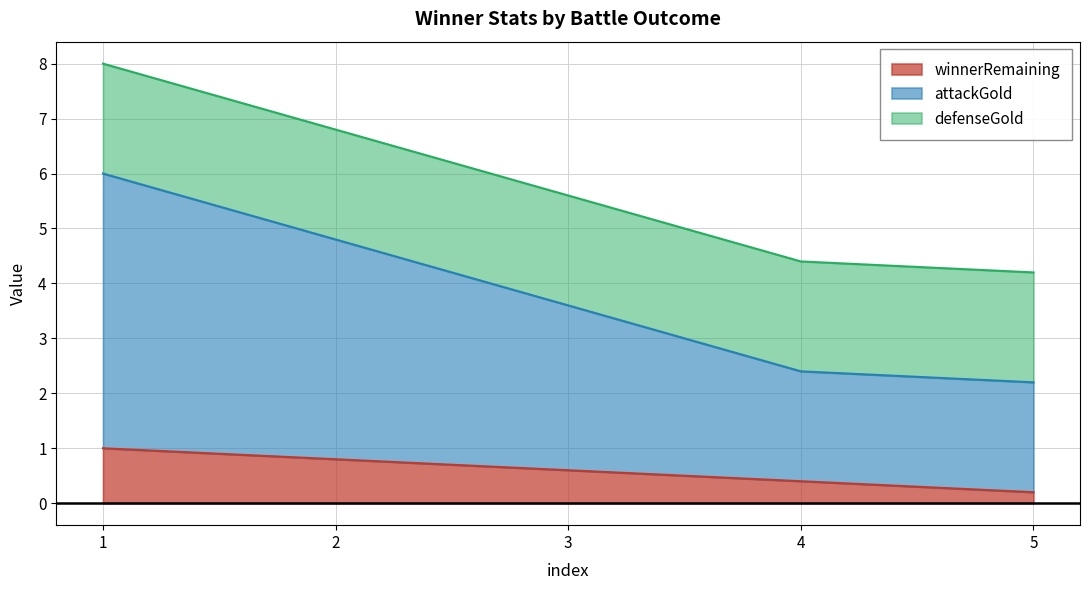

Is it true that winnerRemaining equals 0.3 at 1?

False